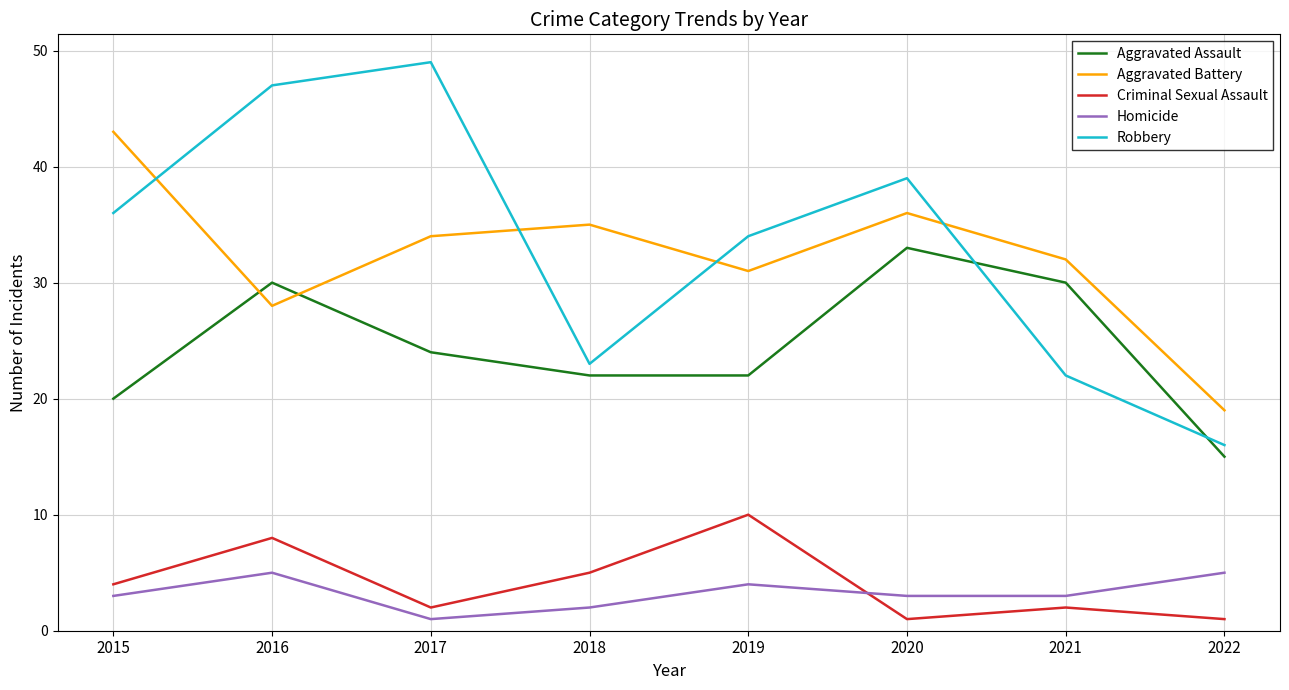

Reading right to left, extract all data points from this chart.

Aggravated Assault: 2022=15	2021=30	2020=33	2019=22	2018=22	2017=24	2016=30	2015=20
Aggravated Battery: 2022=19	2021=32	2020=36	2019=31	2018=35	2017=34	2016=28	2015=43
Criminal Sexual Assault: 2022=1	2021=2	2020=1	2019=10	2018=5	2017=2	2016=8	2015=4
Homicide: 2022=5	2021=3	2020=3	2019=4	2018=2	2017=1	2016=5	2015=3
Robbery: 2022=16	2021=22	2020=39	2019=34	2018=23	2017=49	2016=47	2015=36